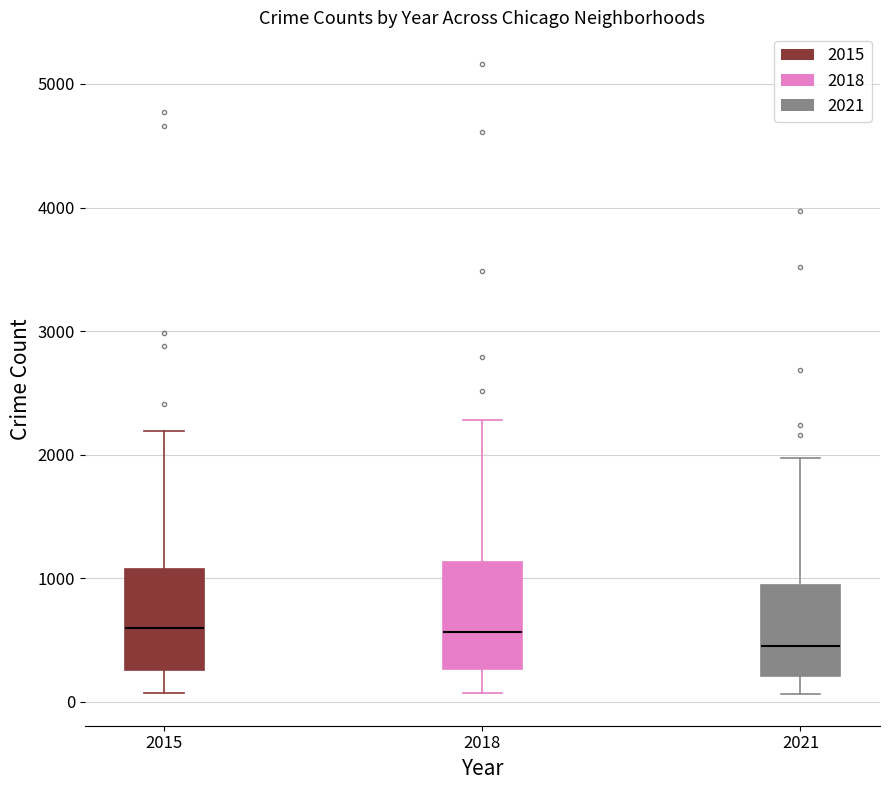

Reading left to right, transcribe this box plot: for each box, give where its median line is, the range the box spans, and where its two whiskers end, as read against the y-axis. The values are not printed on the chart, so give them approximately, as read against the axis.

2015: median 600, box 300 to 1100, whiskers 100 to 2200
2018: median 600, box 300 to 1100, whiskers 100 to 2300
2021: median 500, box 200 to 900, whiskers 100 to 2000